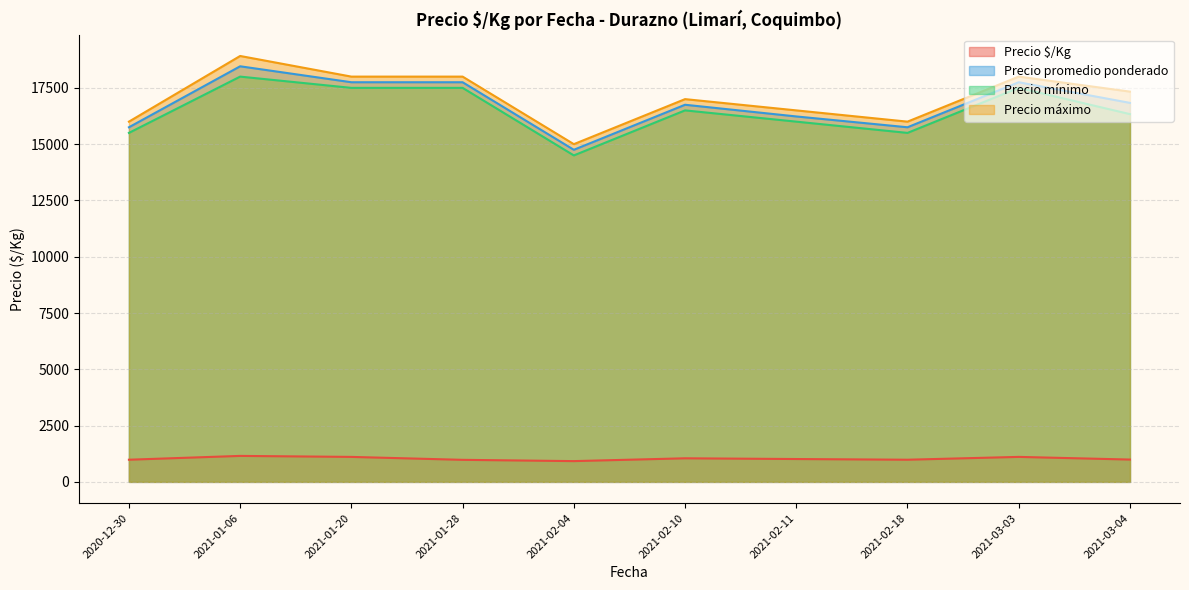

True or false: Precio $/Kg and Precio promedio ponderado cross at least once.

False